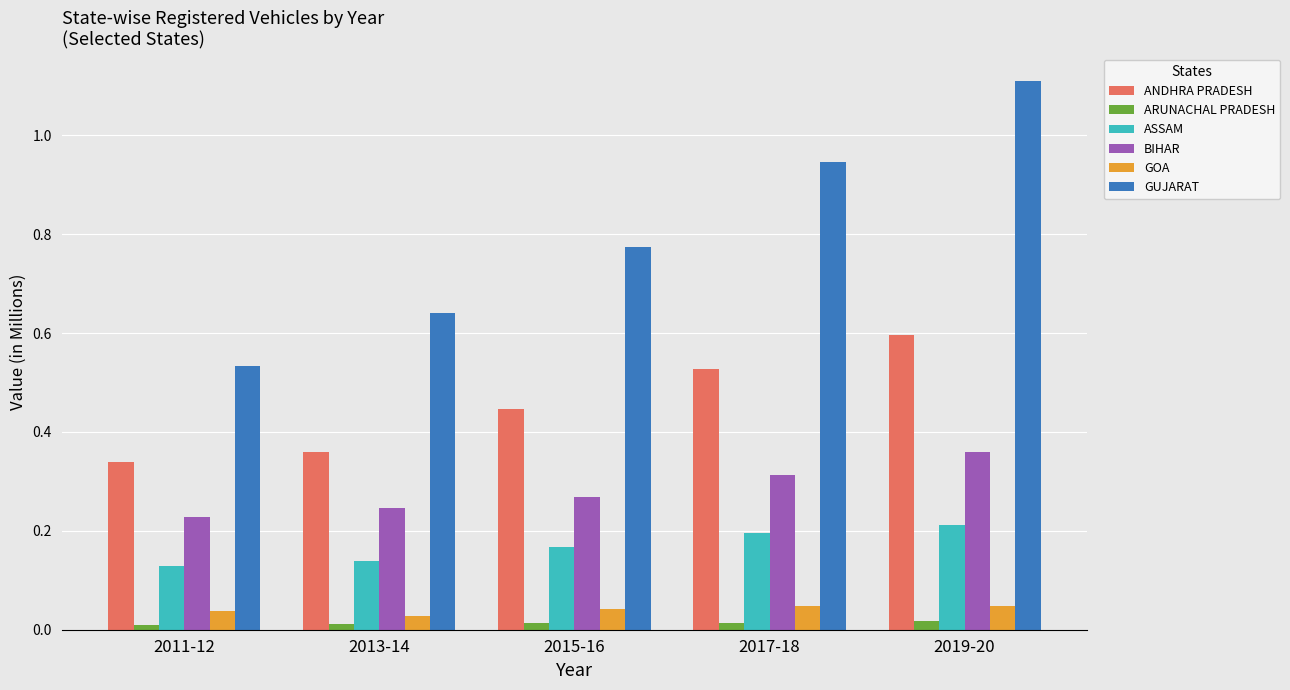

At which category is the sum across all series the highest?

2019-20